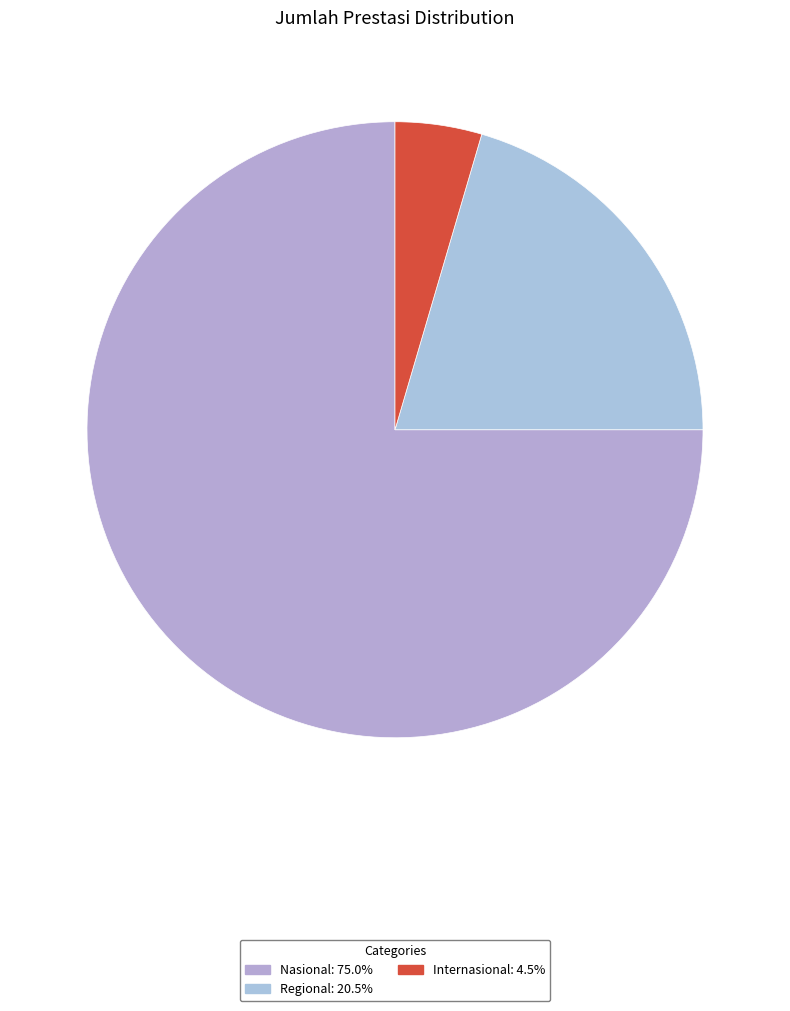

To the nearest percent, what is the combined percentage of Internasional and Regional?

25%